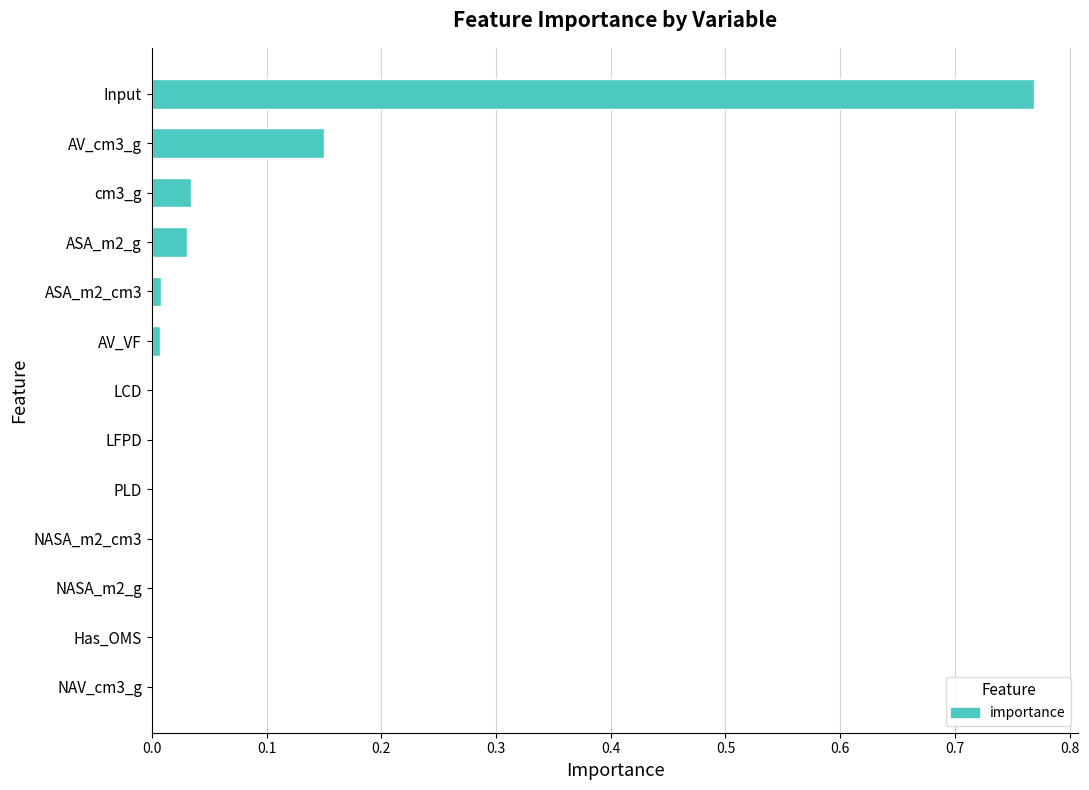

The chart shows a value of 0.1 at cm3_g. True or false?

False